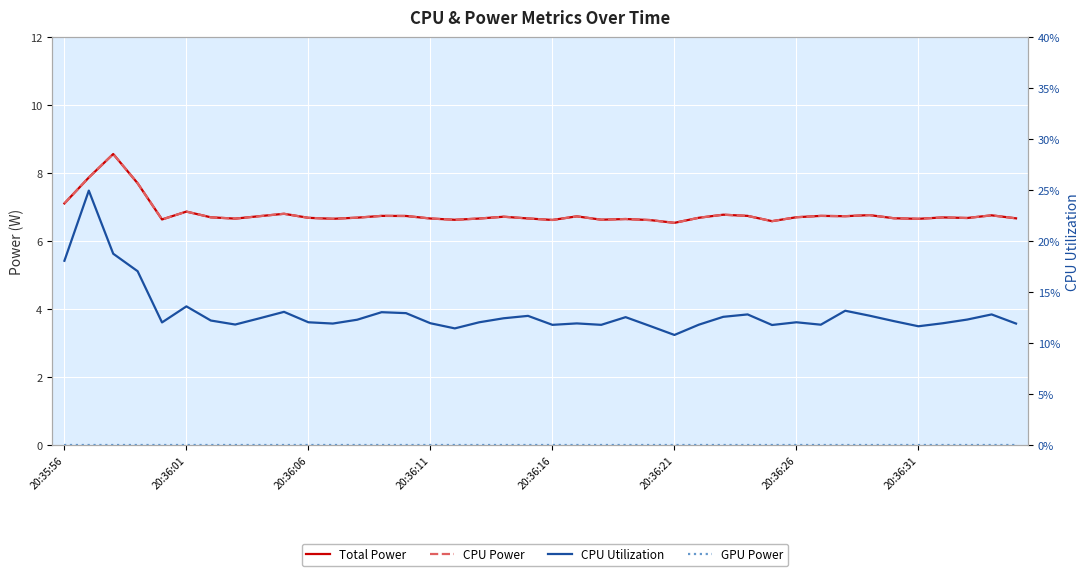

How many series are shown in this chart?

4